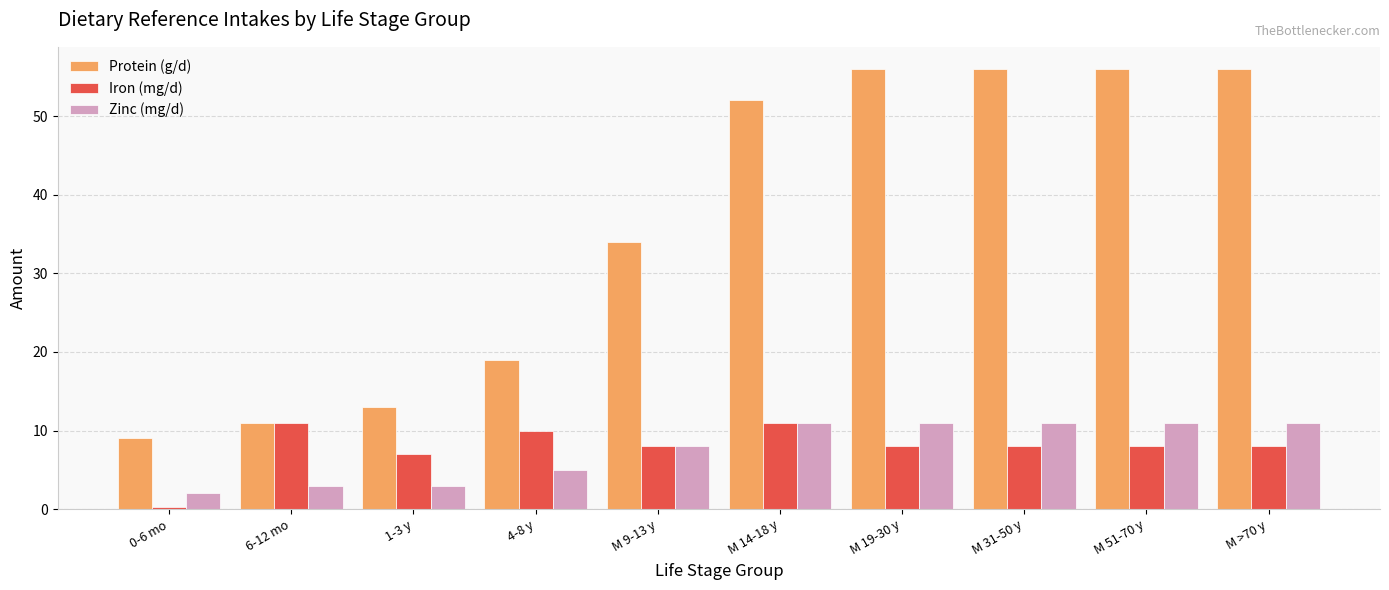

Which series has the largest range (max minus min)?

Protein (g/d)